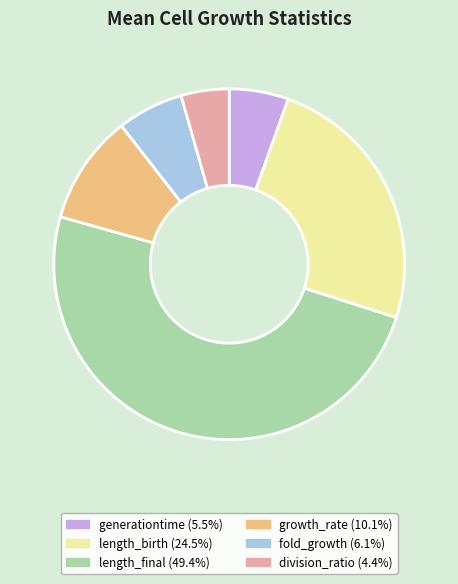

Rank the categories by value from lowest to highest.

division_ratio, generationtime, fold_growth, growth_rate, length_birth, length_final